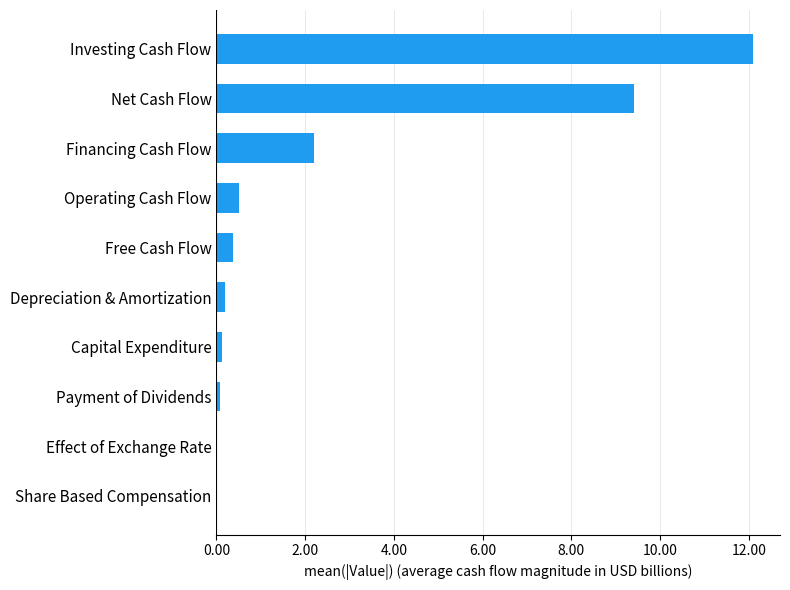

What is the change in value from Free Cash Flow to Financing Cash Flow?

+1.8